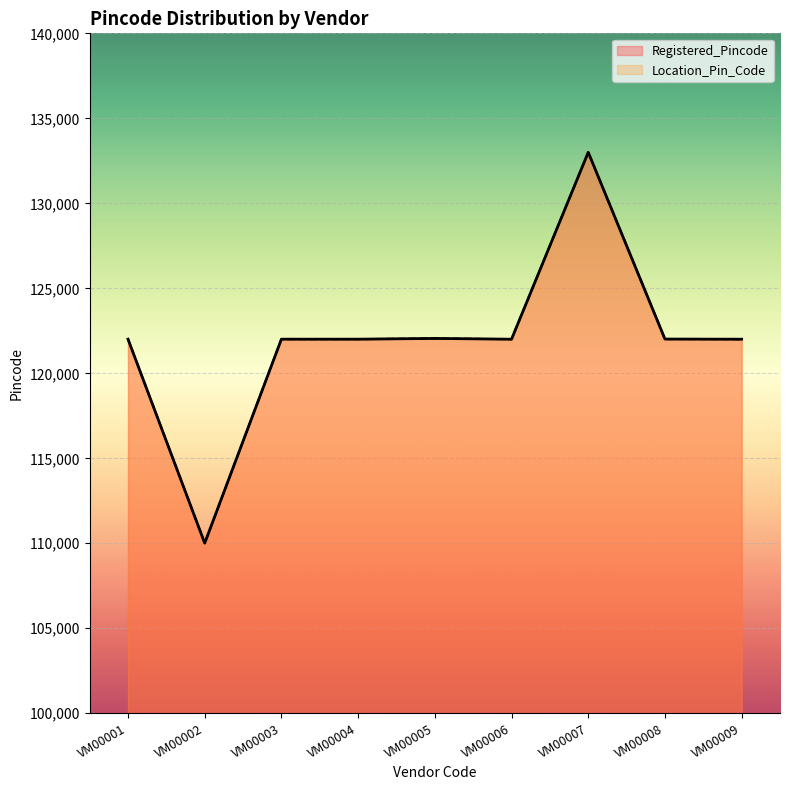

What is the difference between the maximum and second lowest values in the Registered_Pincode series?

10995